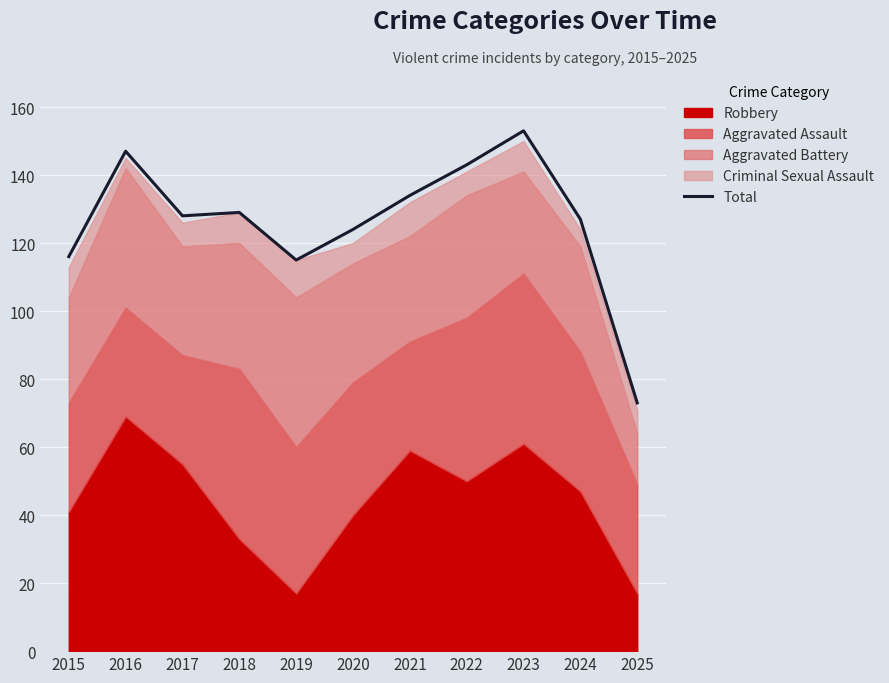

How many points are lower than both their immediate neighbors (excluding endpoints)?

2